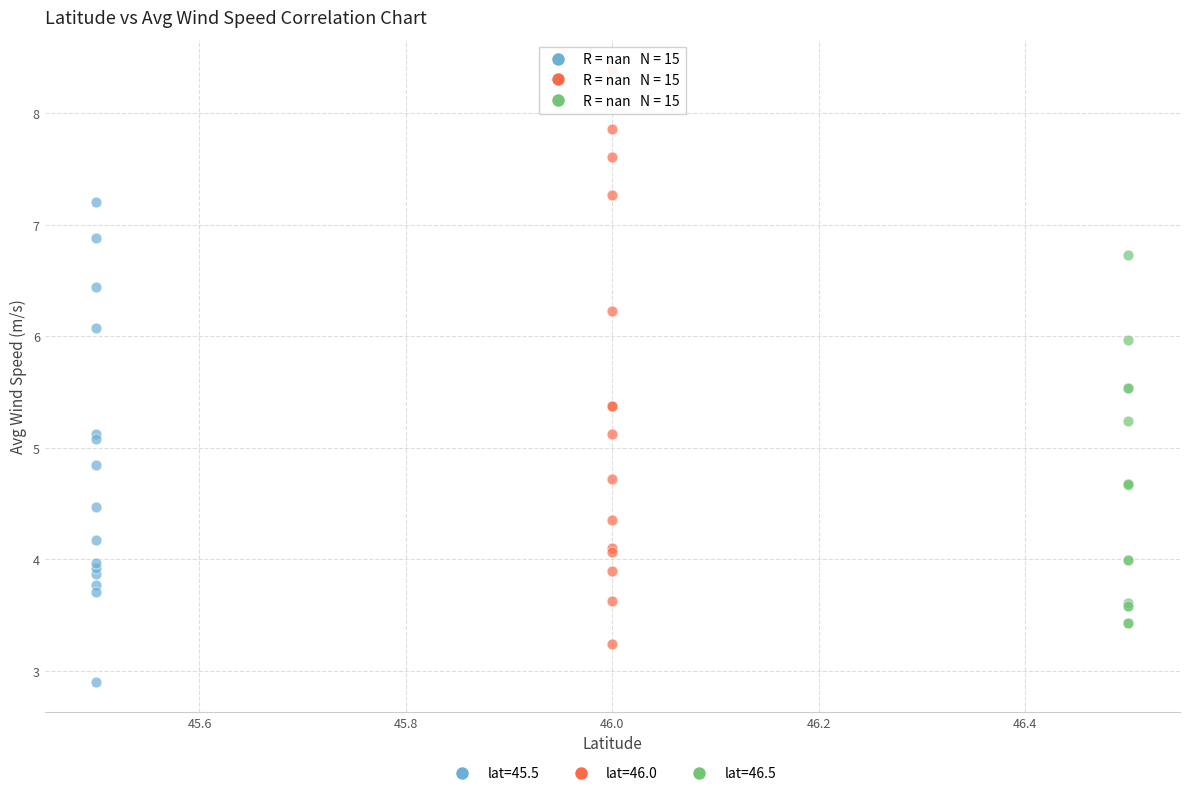

Which series reaches the minimum Y coordinate?

lat=45.5